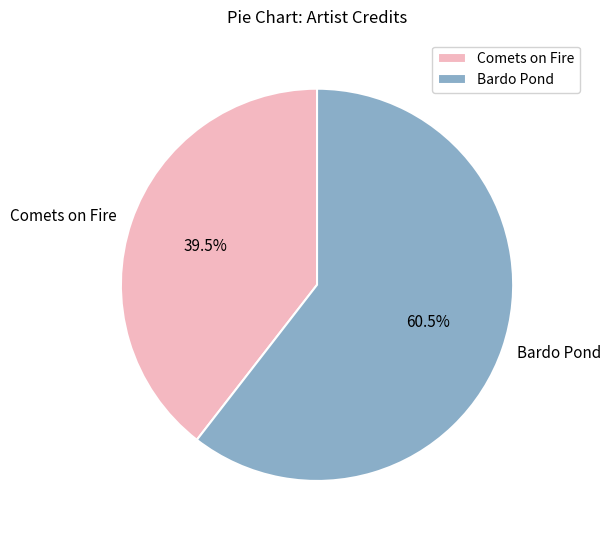

Rank the categories by value from highest to lowest.

Bardo Pond, Comets on Fire